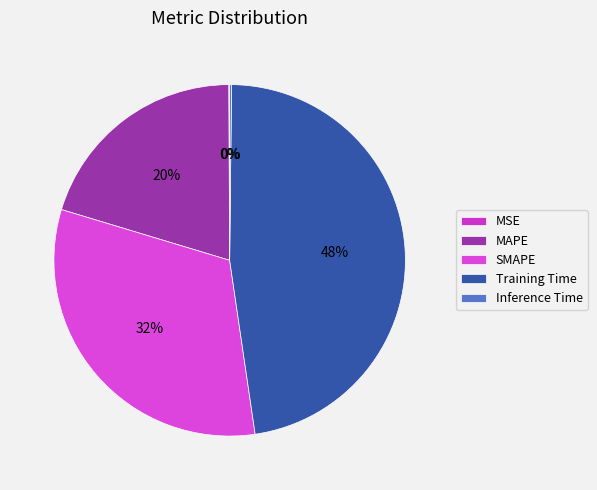

Rank the categories by value from highest to lowest.

Training Time, SMAPE, MAPE, Inference Time, MSE